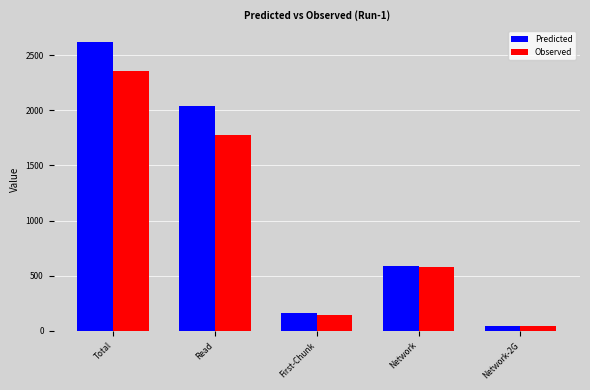

Is it true that Observed equals 588.7 at Read?

False